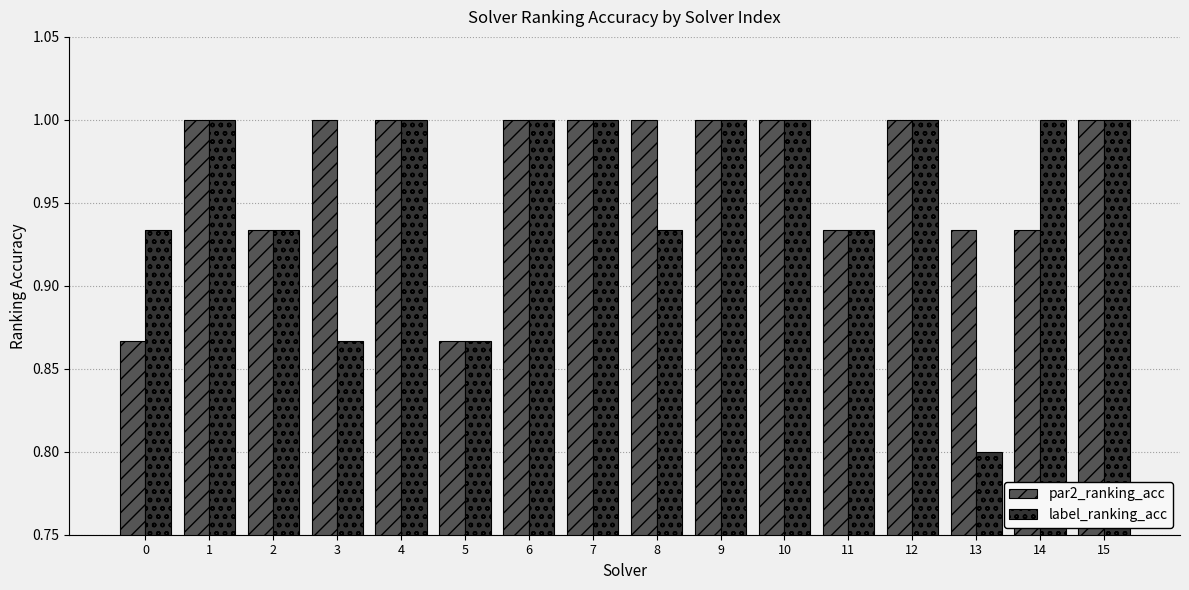

How many data points does each series have?

16